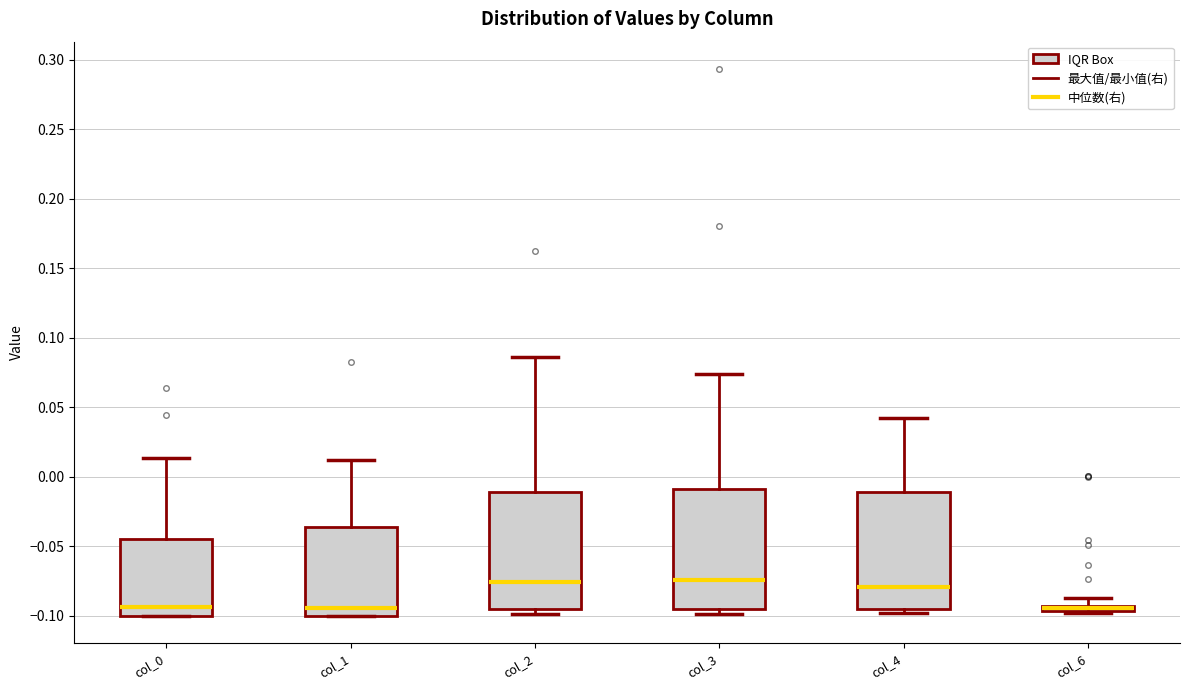

Where is the lower edge of the box for col_4 on the y-axis? The values are not printed on the chart, so give them approximately, as read against the axis.

-0.095